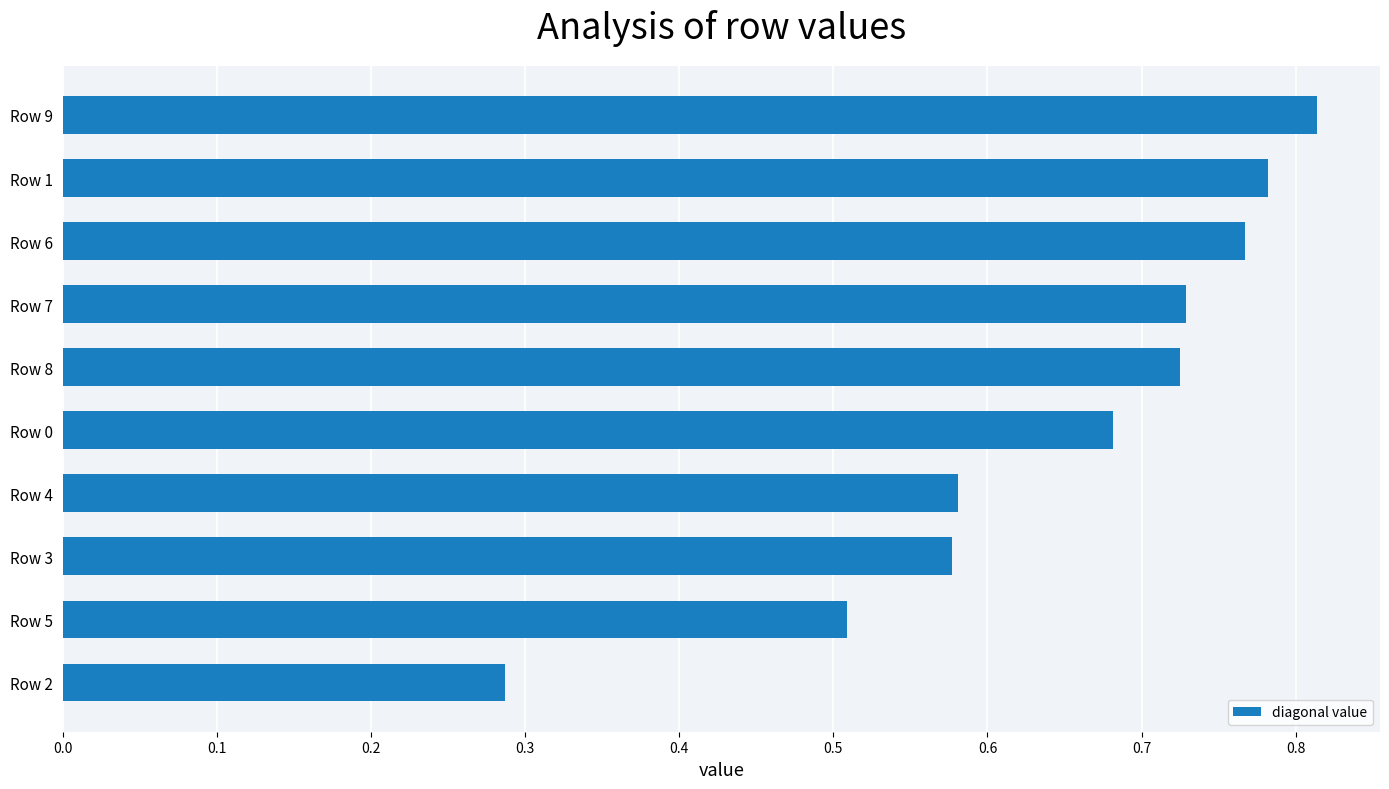

What is the sum of the values at Row 1 and Row 8?

1.5